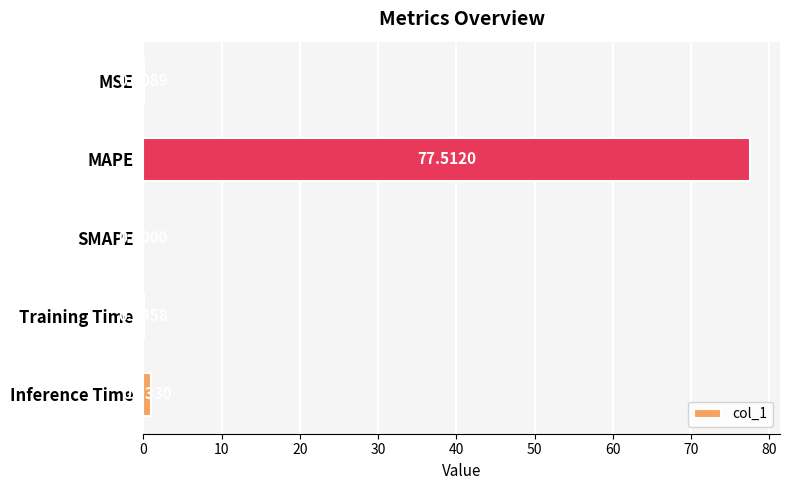

Does the chart contain stacked bars?

No